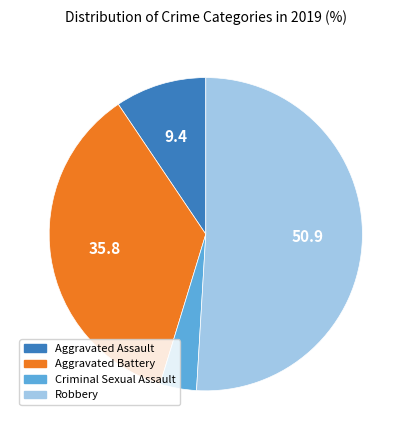

Does any single category account for the majority?

Yes